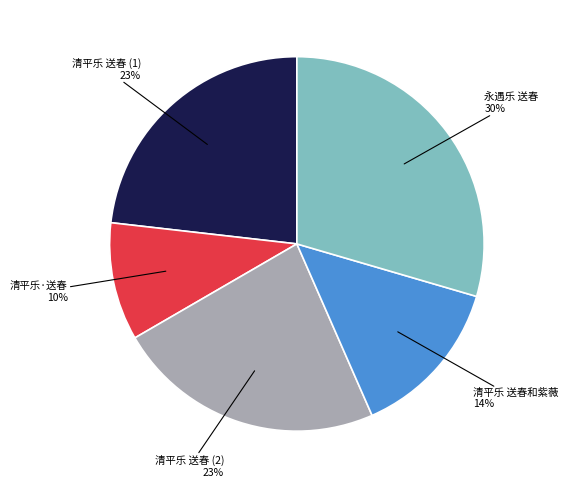

True or false: 永遇乐 送春 accounts for 30% of the total.

True